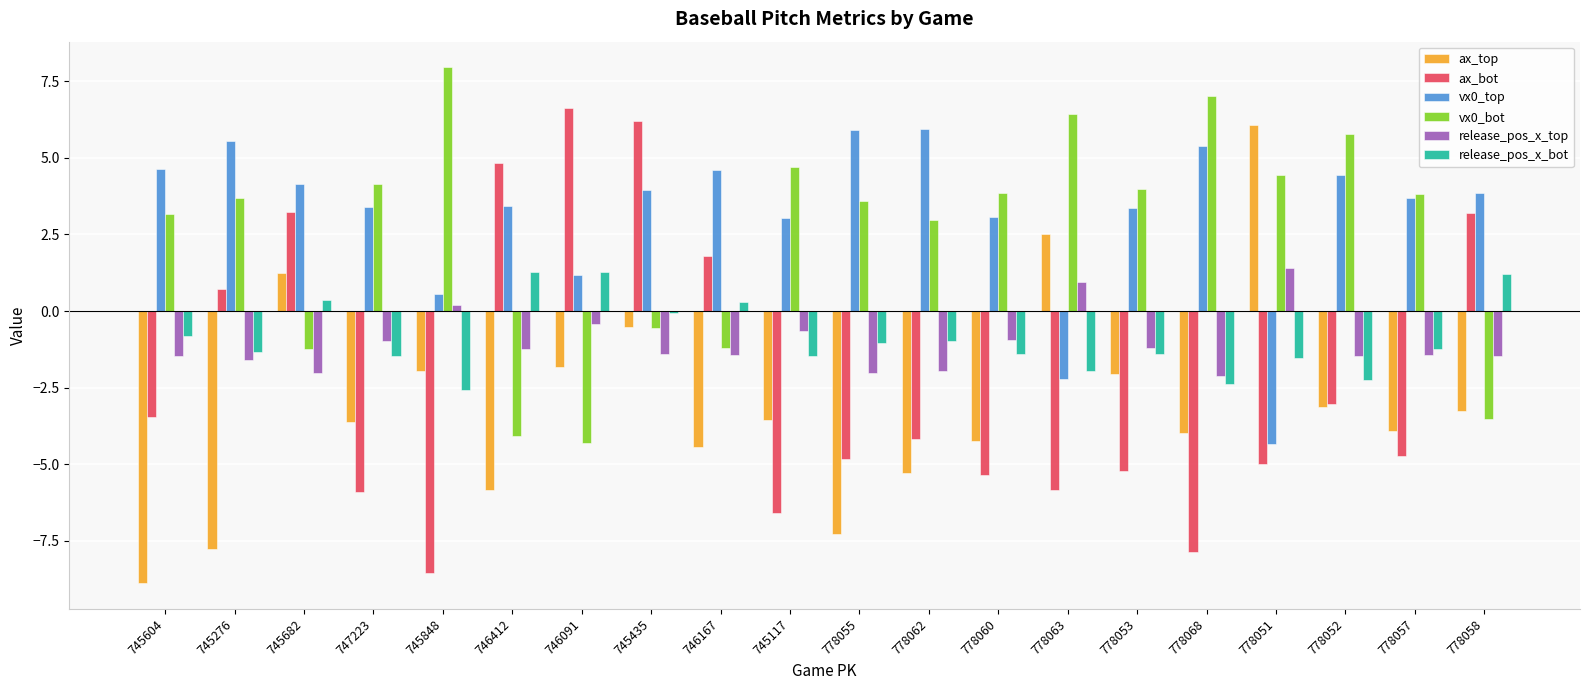

Which category has the lowest value in the ax_top series?

745604